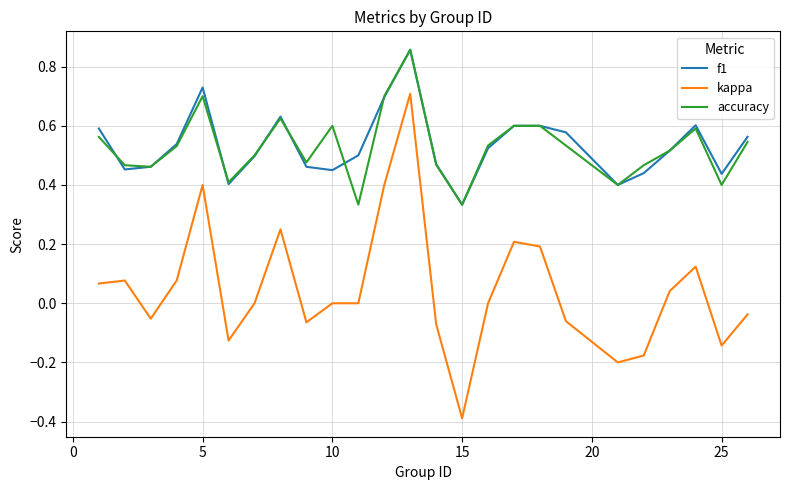

What is the minimum value shown in the chart?

-0.4